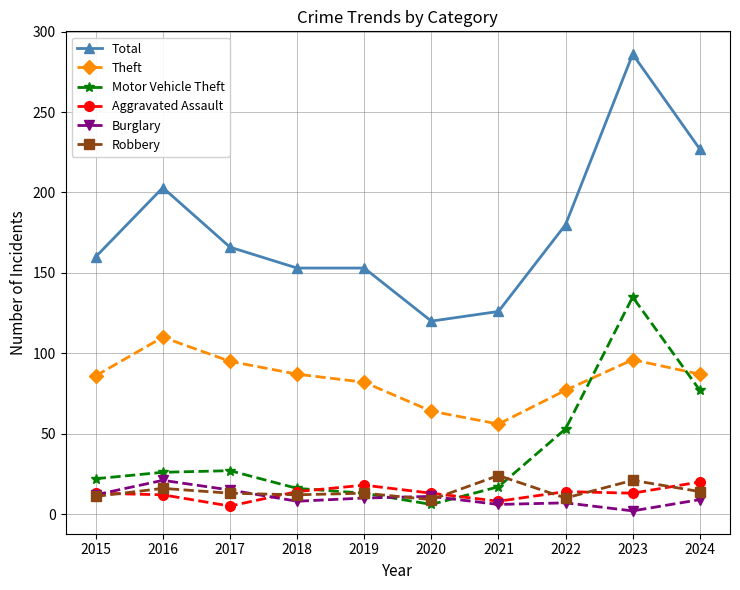

Is the value of Motor Vehicle Theft at 2015 greater than the value of Burglary at 2020?

Yes